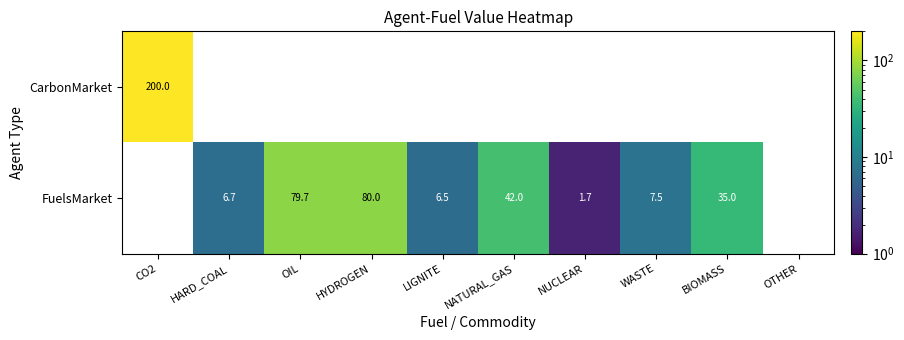

The value of FuelsMarket at OIL is 32.3. True or false?

False